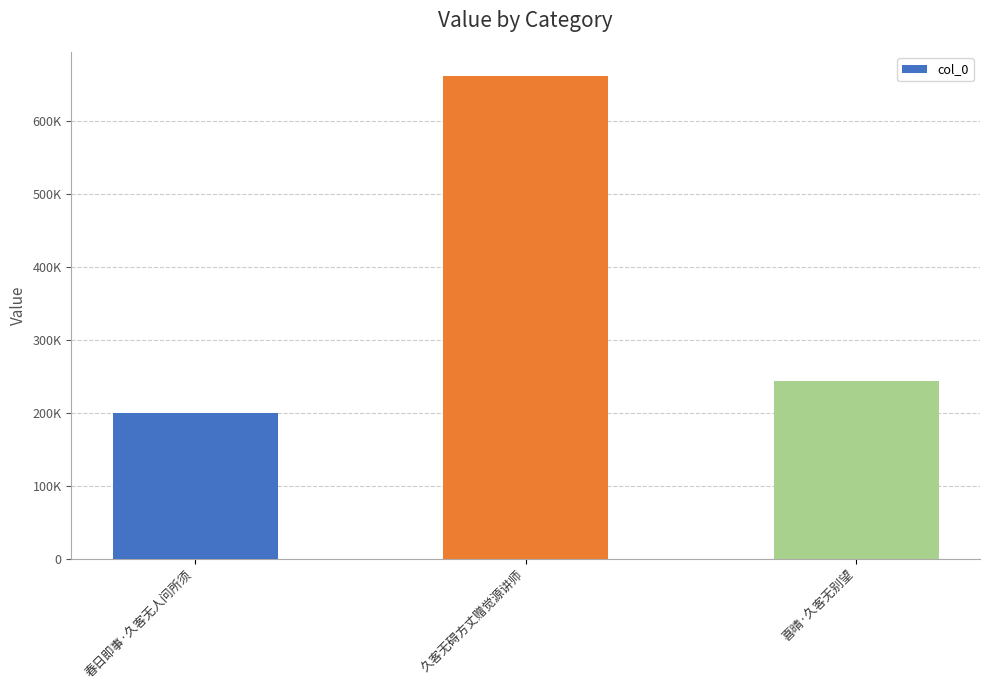

Which has a higher value, 久客无碍方丈赠觉源讲师 or 喜晴·久客无别望?

久客无碍方丈赠觉源讲师